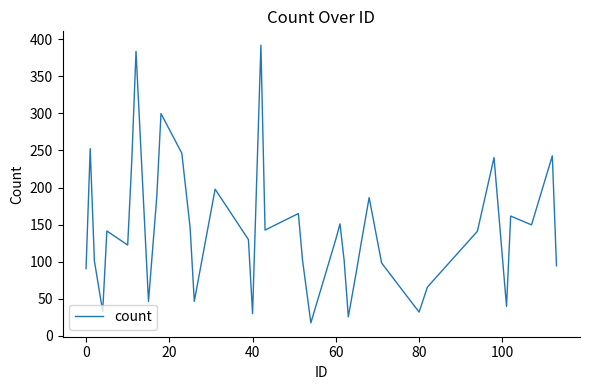

What is the difference between the maximum and minimum values?

374.4